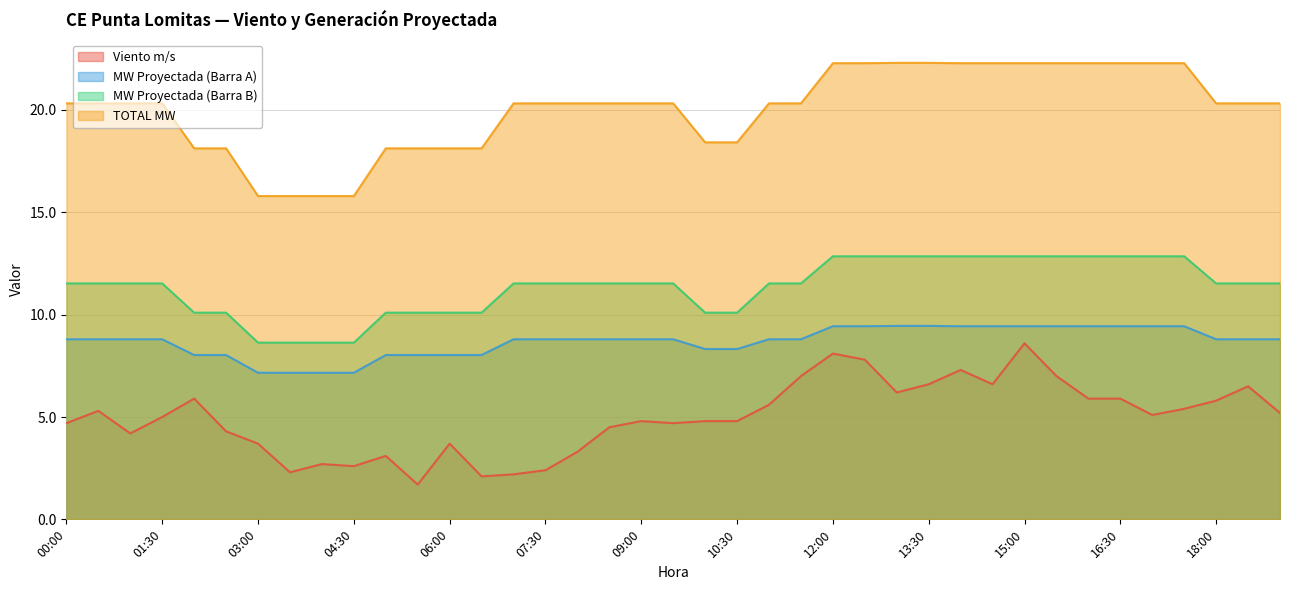

What is the approximate value of TOTAL MW at 08:00?

20.3